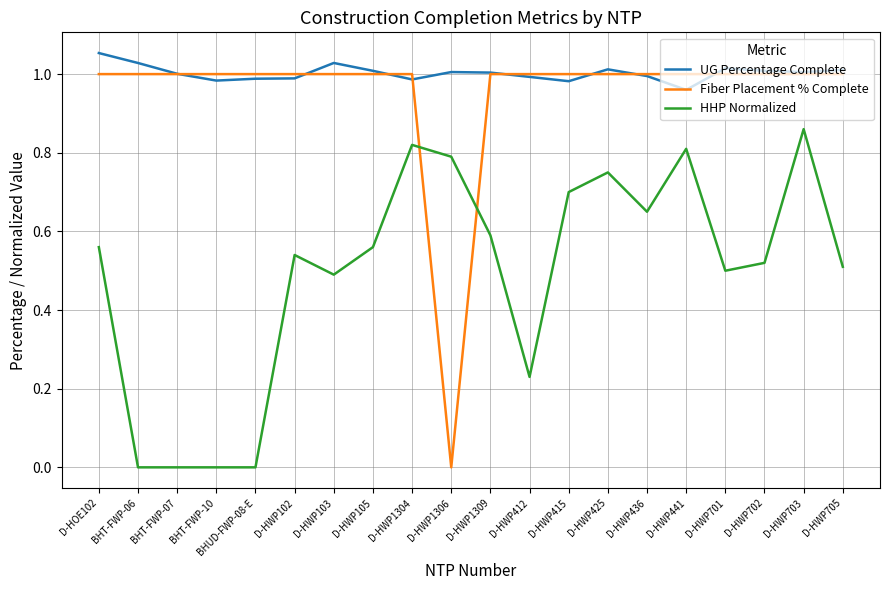

At which label does HHP Normalized reach its peak?

D-HWP703